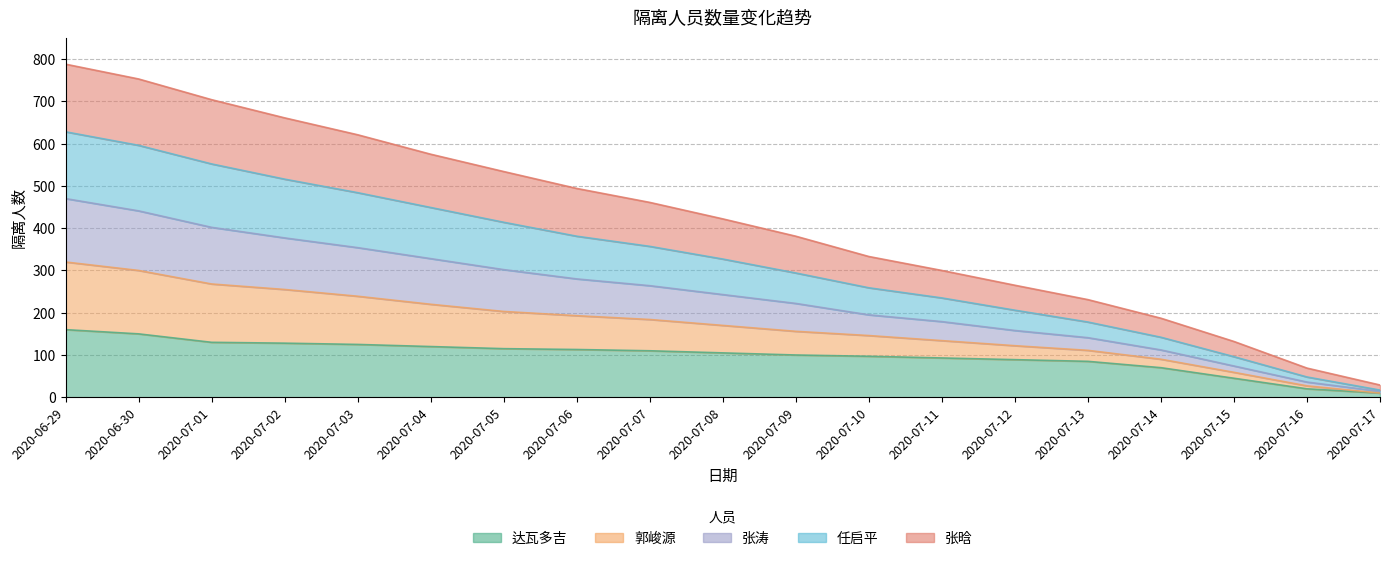

The value of 郭峻源 at 2020-07-12 is 279. True or false?

False